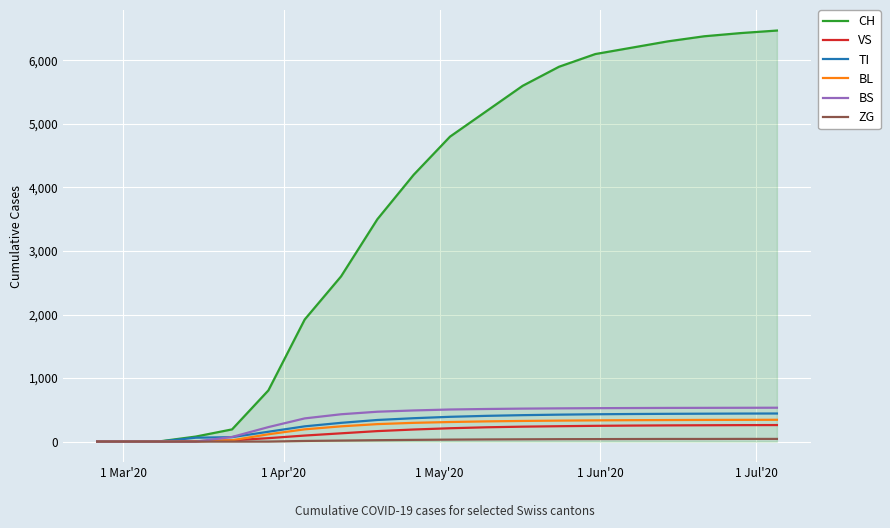

Which series has the widest spread of values?

CH